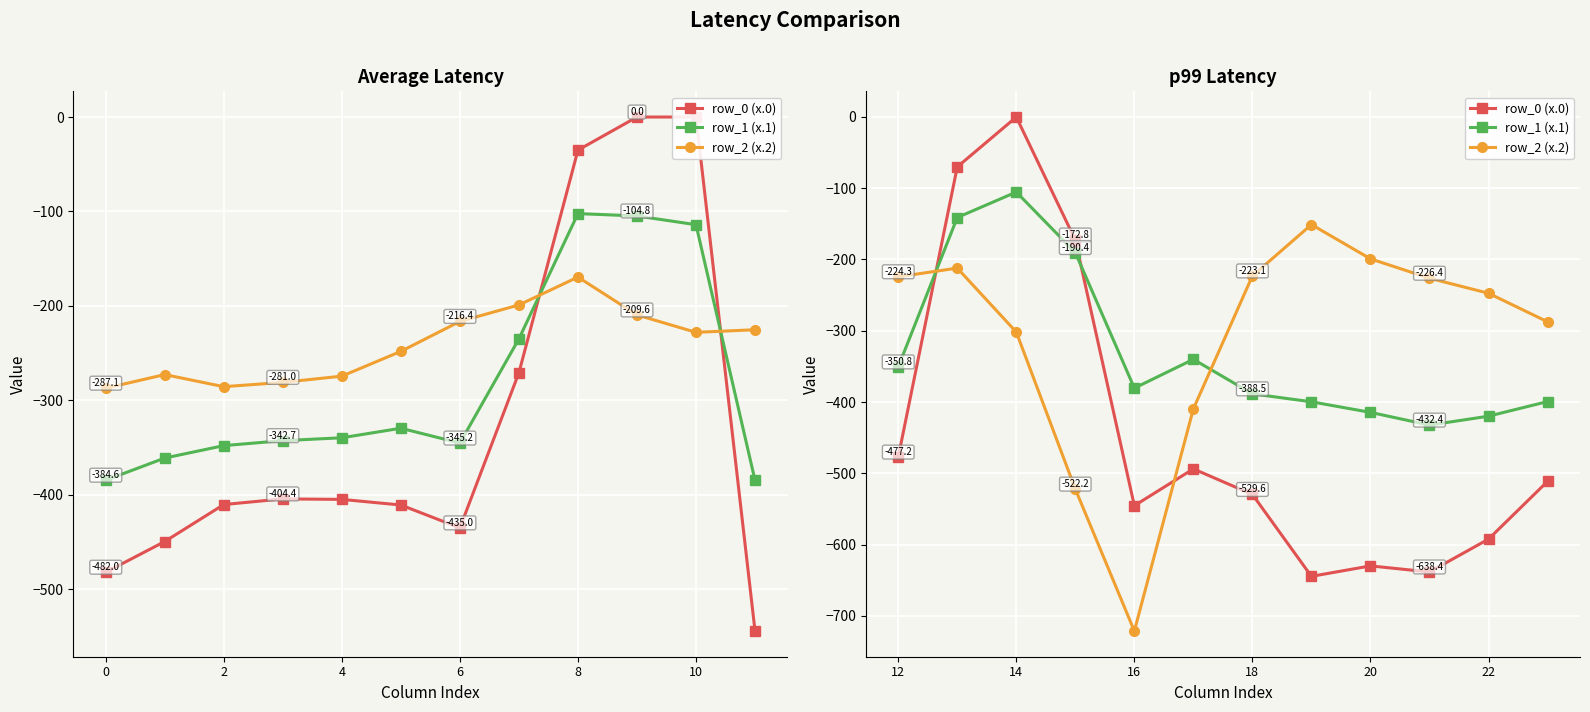

Is this an area chart (filled region under the line)?

No